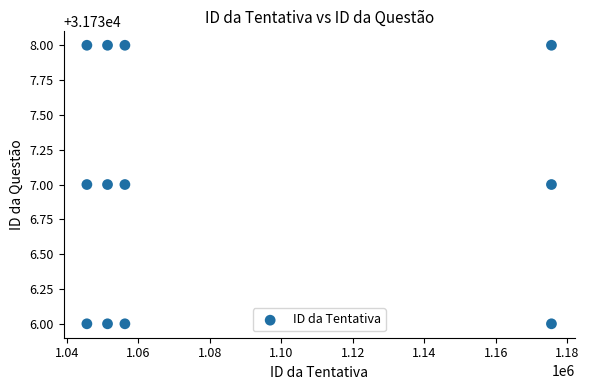

What is the average X value?

1082235